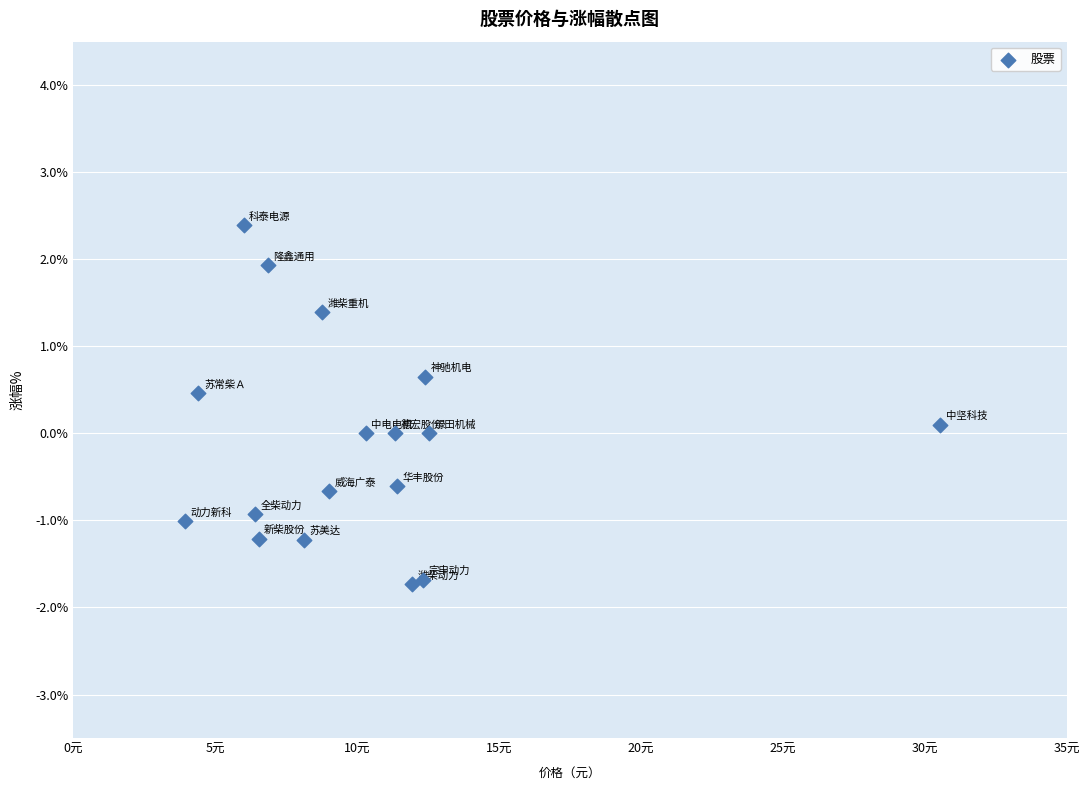

What is the range of Y values (max minus min)?

4.1